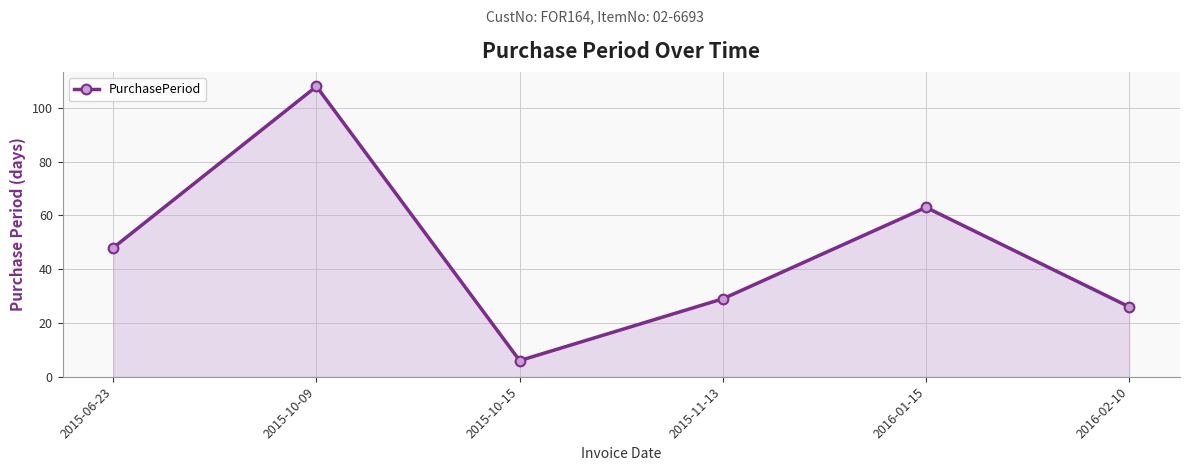

How many interior local valleys (lower than both neighbors) does the data have?

1